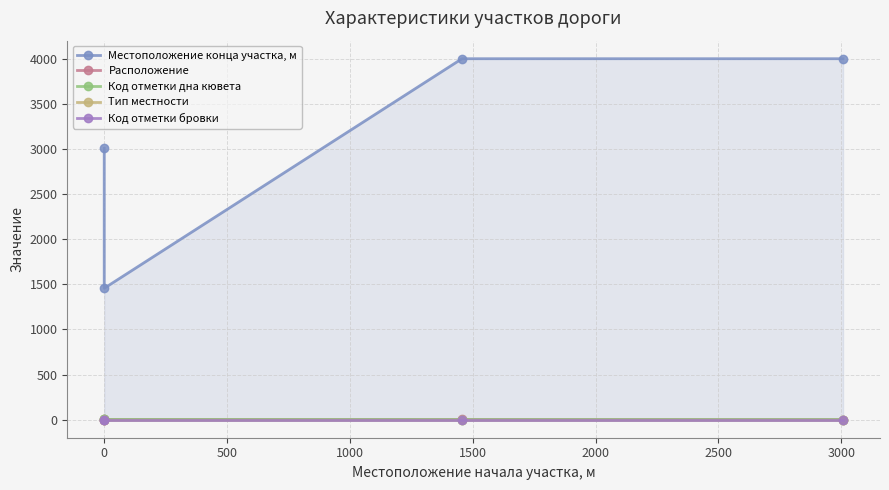

What is the value of the Тип местности point at the 2nd from the left?

1